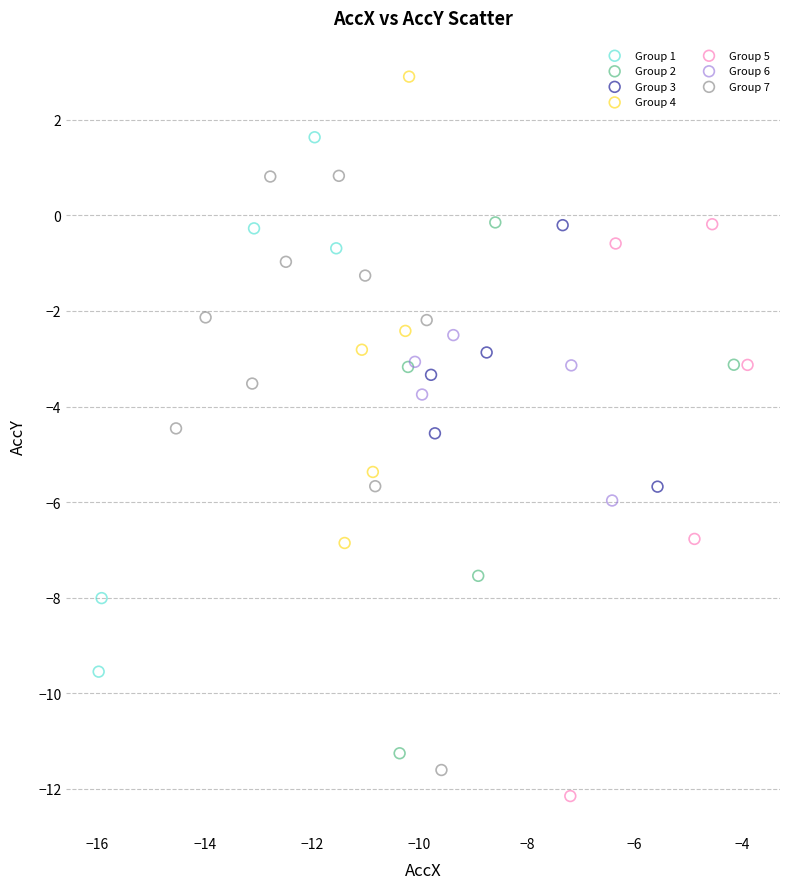

Which series contains the highest Y value?

Group 4